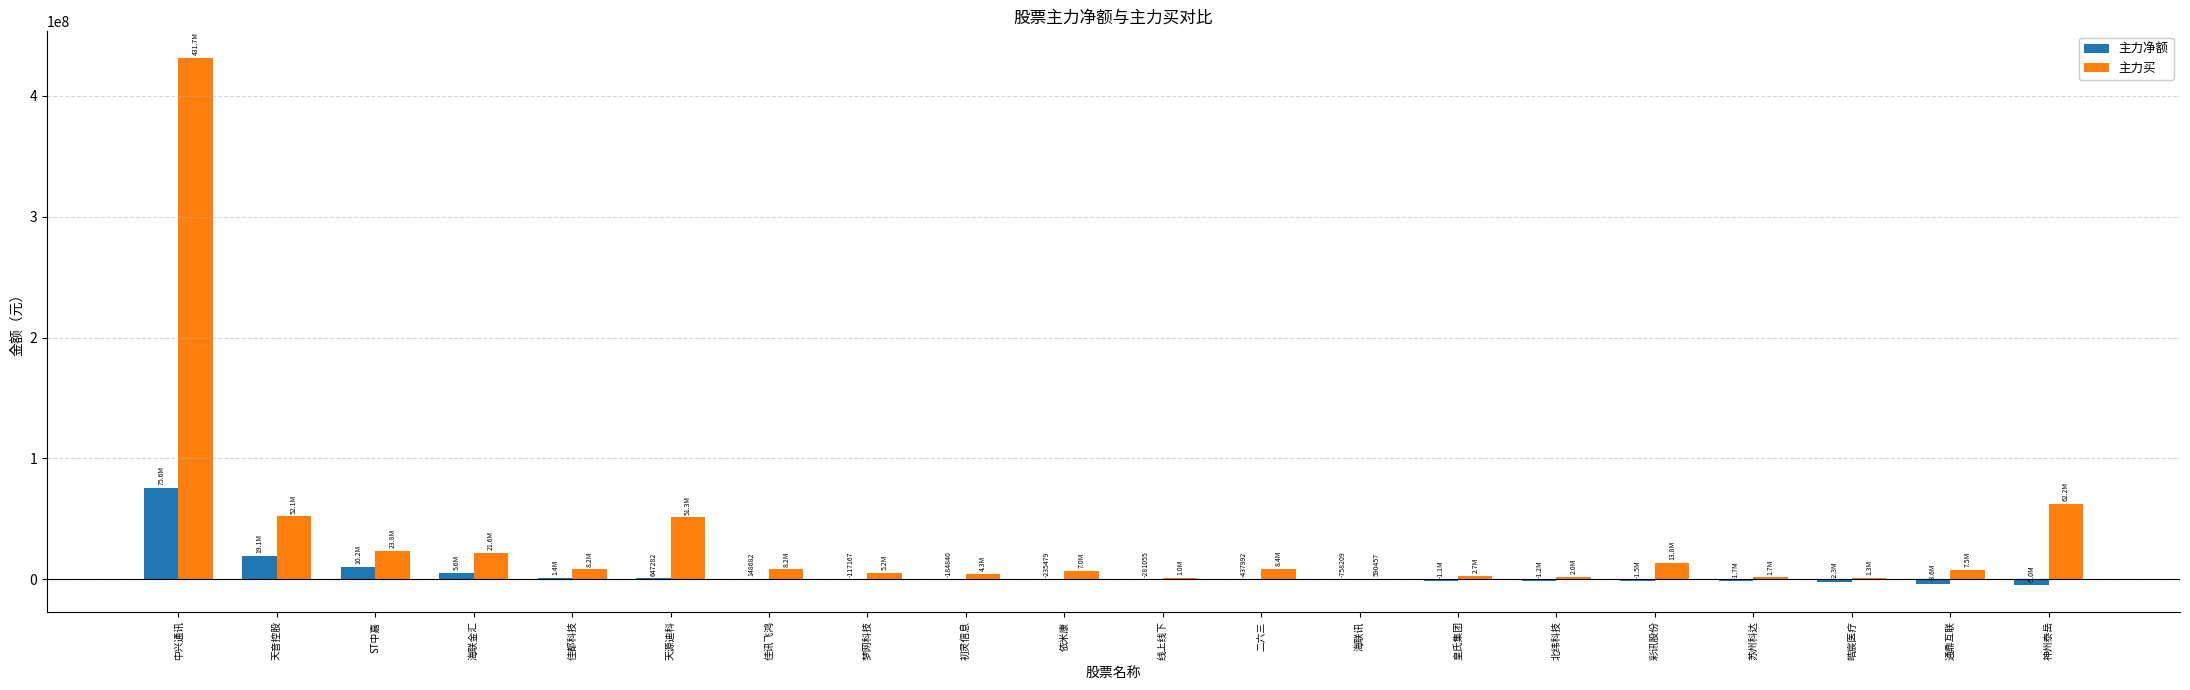

Which series has the largest total across all categories?

主力买